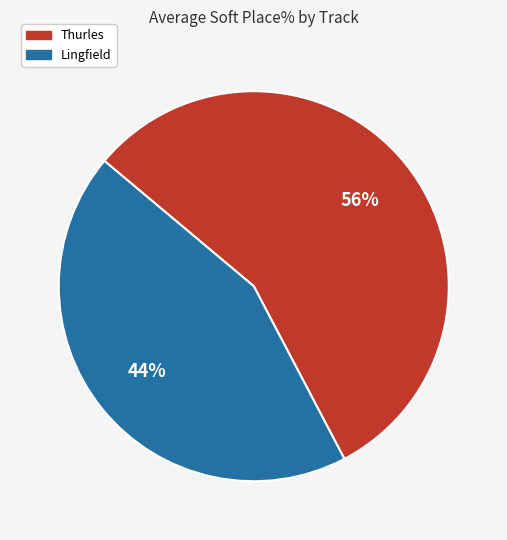

Is there a majority slice in this chart?

Yes